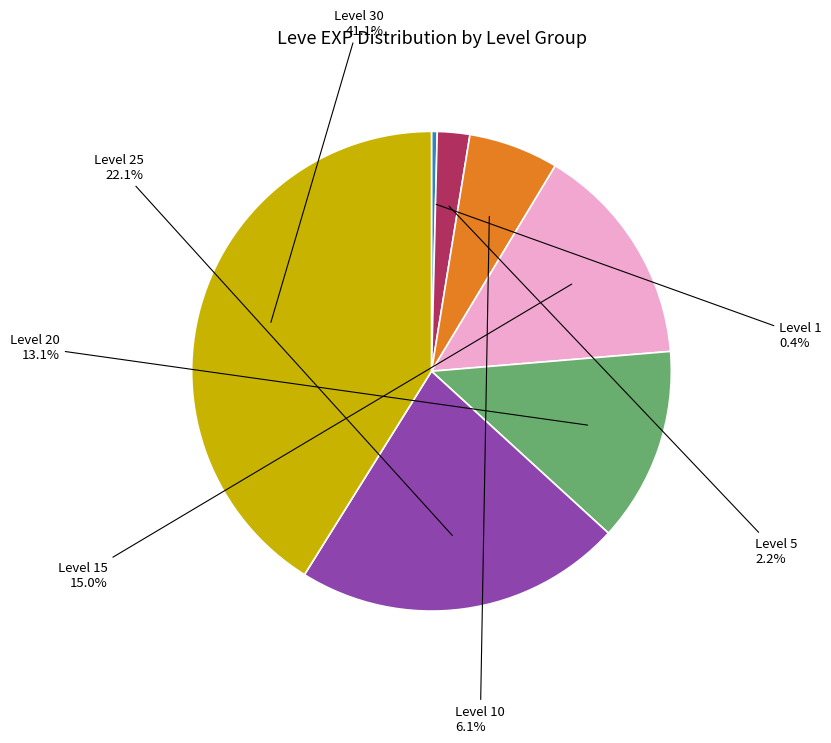

How many slices are in this pie chart?

7